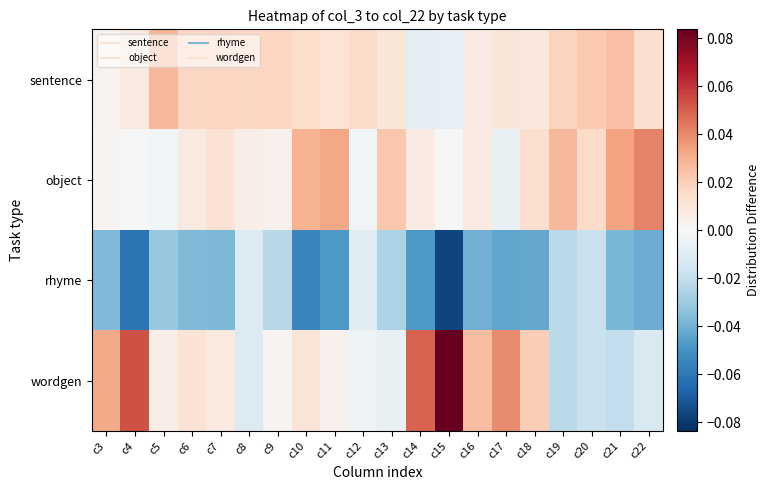

Reading right to left, transcribe all the data shown in this chart.

sentence: c22=0.0	c21=0.0	c20=0.0	c19=0.0	c18=0.0	c17=0.0	c16=0.0	c15=-0.0	c14=-0.0	c13=0.0	c12=0.0	c11=0.0	c10=0.0	c9=0.0	c8=0.0	c7=0.0	c6=0.0	c5=0.0	c4=0.0	c3=0.0
object: c22=0.0	c21=0.0	c20=0.0	c19=0.0	c18=0.0	c17=-0.0	c16=0.0	c15=-0.0	c14=0.0	c13=0.0	c12=-0.0	c11=0.0	c10=0.0	c9=0.0	c8=0.0	c7=0.0	c6=0.0	c5=-0.0	c4=0.0	c3=0.0
rhyme: c22=-0.0	c21=-0.0	c20=-0.0	c19=-0.0	c18=-0.0	c17=-0.0	c16=-0.0	c15=-0.1	c14=-0.0	c13=-0.0	c12=-0.0	c11=-0.0	c10=-0.1	c9=-0.0	c8=-0.0	c7=-0.0	c6=-0.0	c5=-0.0	c4=-0.1	c3=-0.0
wordgen: c22=-0.0	c21=-0.0	c20=-0.0	c19=-0.0	c18=0.0	c17=0.0	c16=0.0	c15=0.1	c14=0.0	c13=-0.0	c12=-0.0	c11=0.0	c10=0.0	c9=0.0	c8=-0.0	c7=0.0	c6=0.0	c5=0.0	c4=0.1	c3=0.0